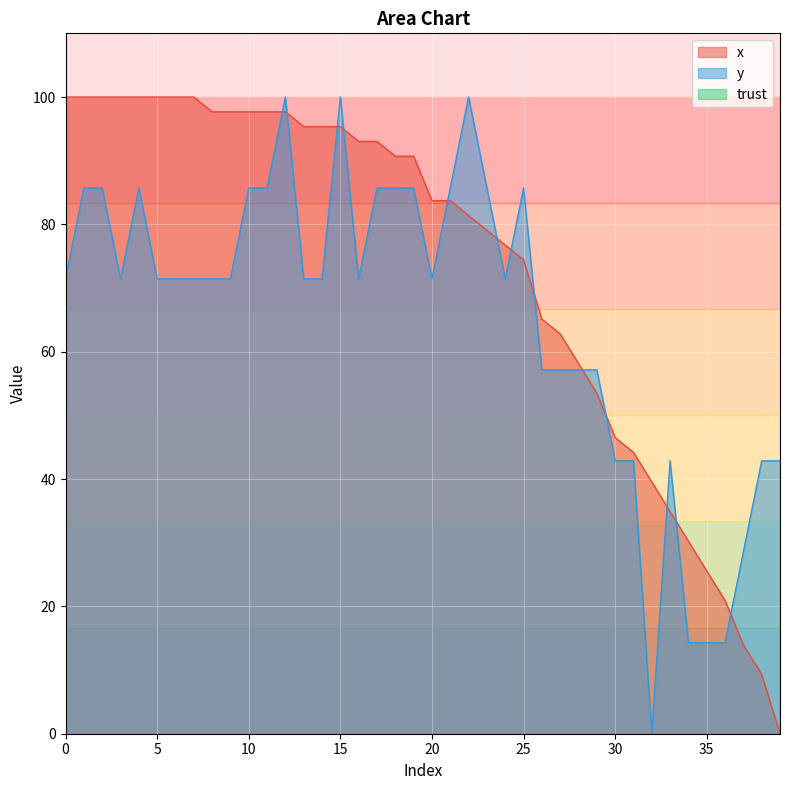

What is the value of the y point at the 21st from the left?

71.4